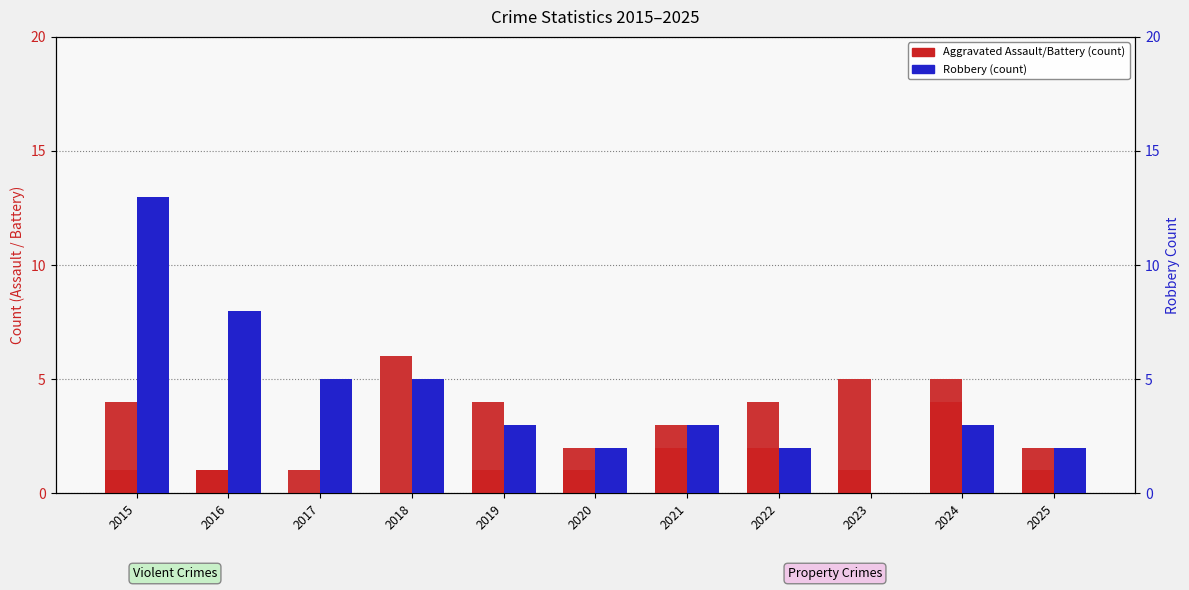

At which label does Robbery first exceed 3?

2015